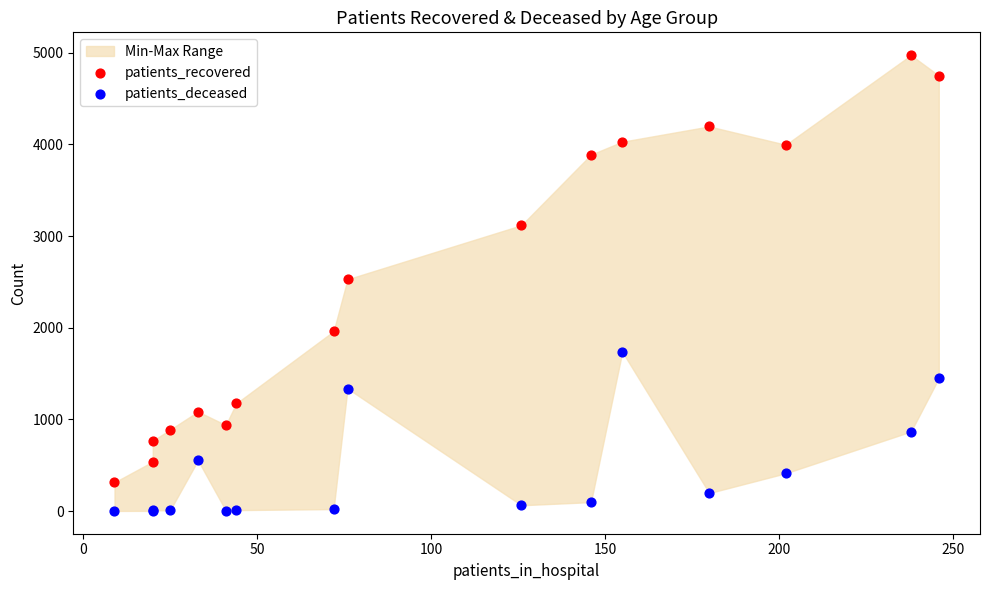

In the patients_recovered series, what Y value is closest to 2644?

2529